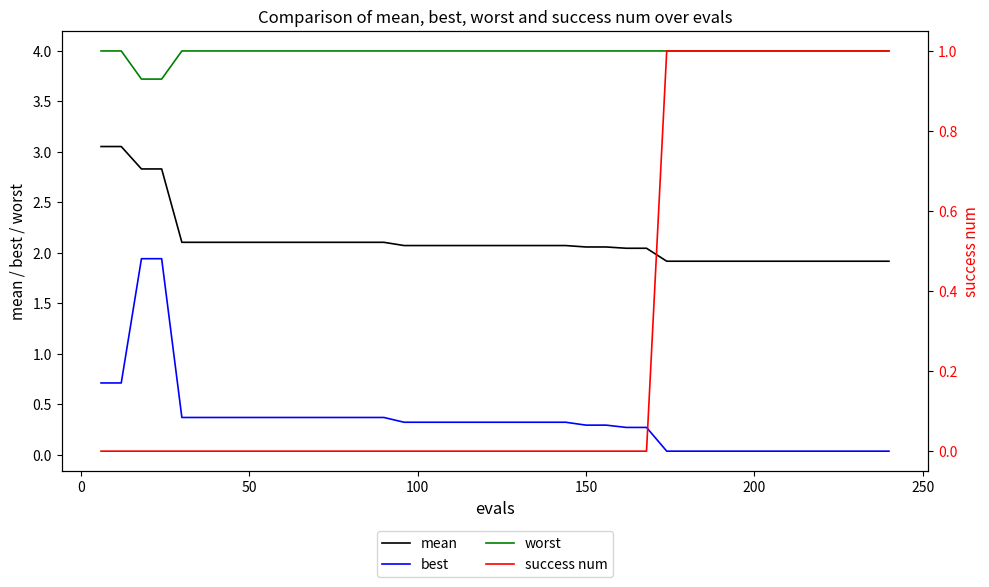

What is the average value of the worst series?

4.0